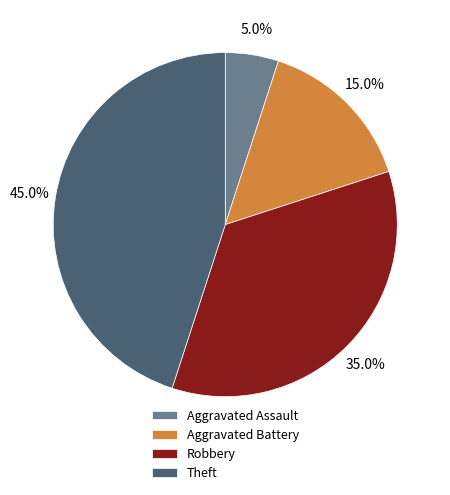

To the nearest percent, what percentage of the pie is Robbery?

35%